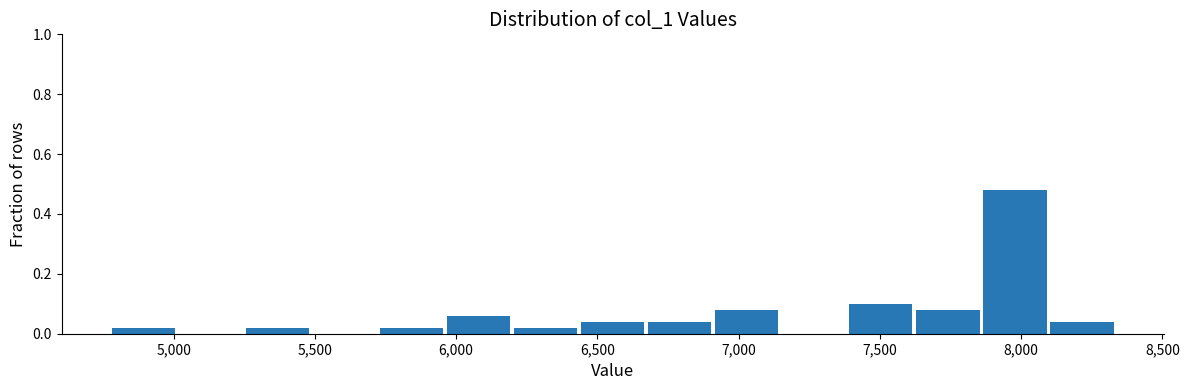

Reading left to right, list every bar in this chart as the range it spans on the x-axis followed by its height. Neither the bar edges nor the heights are printed on the chart, so give them approximately, as read against the axes.

4800 to 5000: 0.02
5000 to 5250: 0
5250 to 5500: 0.02
5500 to 5700: 0
5700 to 5950: 0.02
5950 to 6200: 0.06
6200 to 6450: 0.02
6450 to 6650: 0.04
6650 to 6900: 0.04
6900 to 7150: 0.08
7150 to 7400: 0
7400 to 7600: 0.10
7600 to 7850: 0.08
7850 to 8100: 0.48
8100 to 8350: 0.04